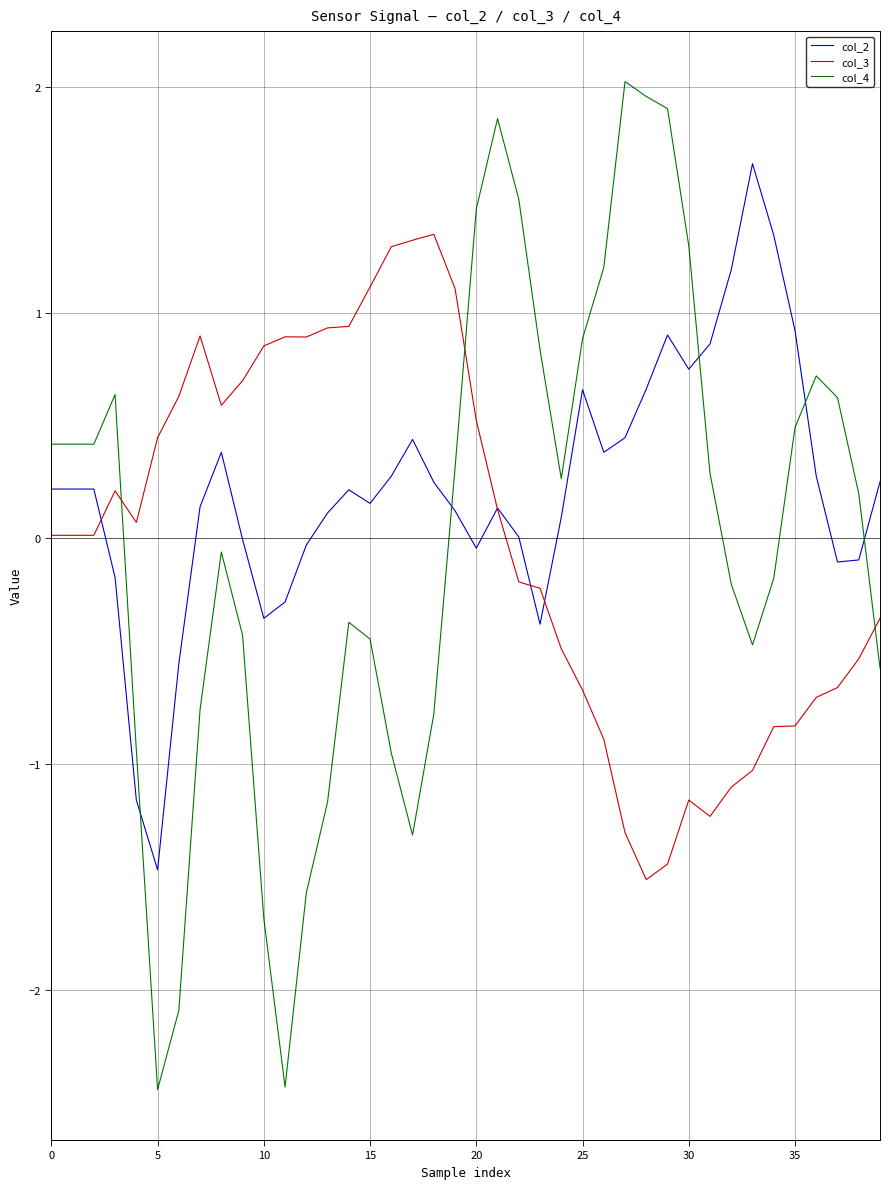

How many intersections are there between col_4 and col_3?

3